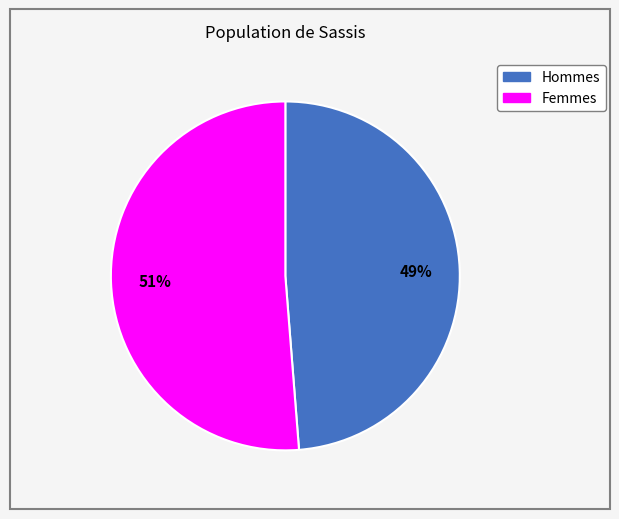

How many slices are in this pie chart?

2